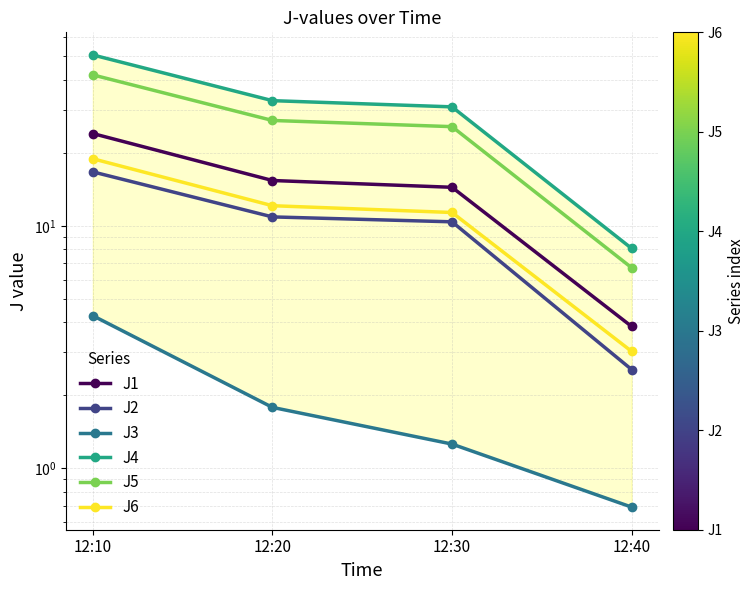

True or false: J5 and J2 intersect in this chart.

False